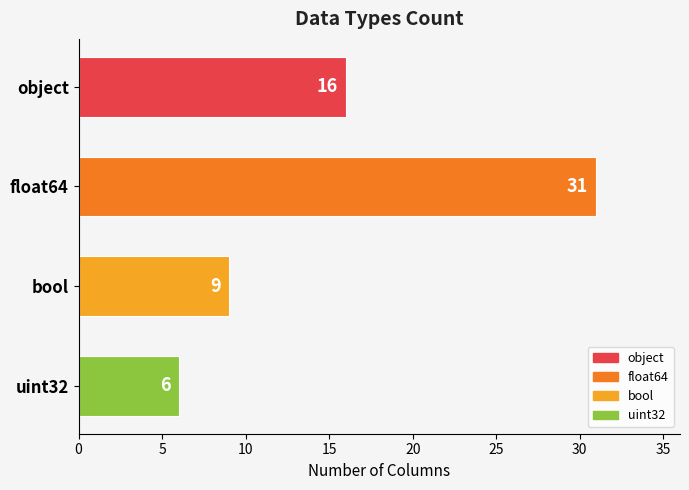

Count the values in the range 9 to 31.

3